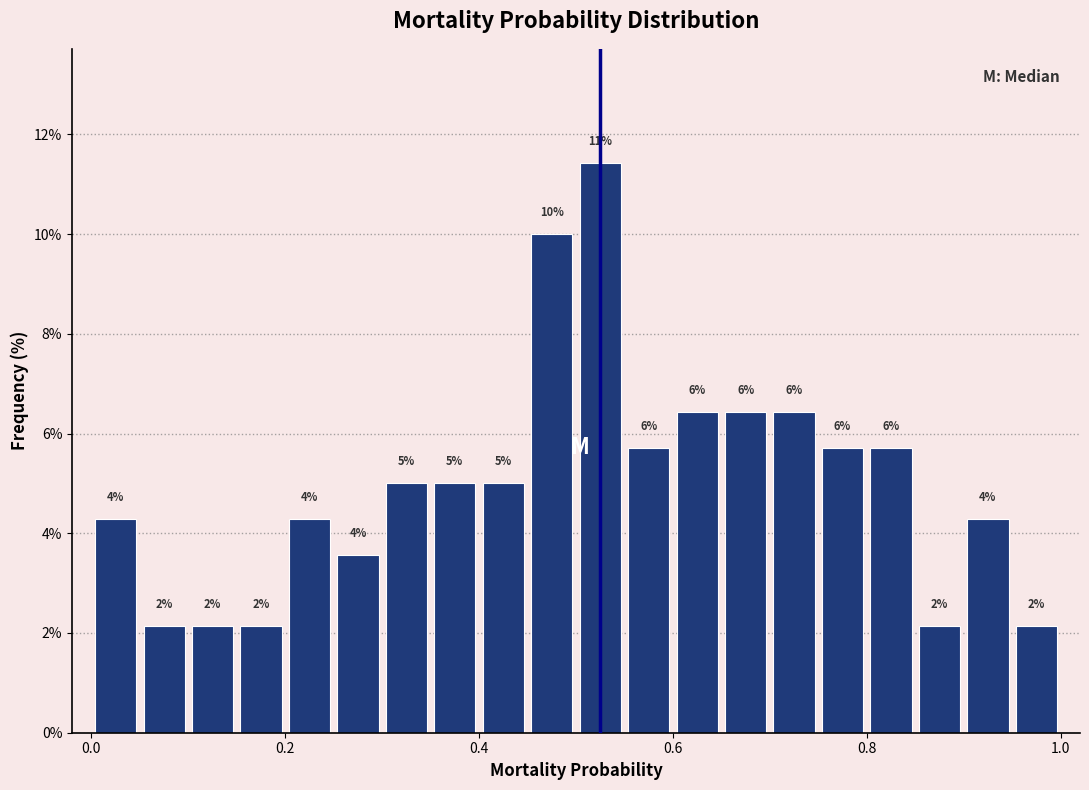

Around what value on the x-axis is the tallest bar? Give the approximate position of its centre, as read against the axis.

0.52